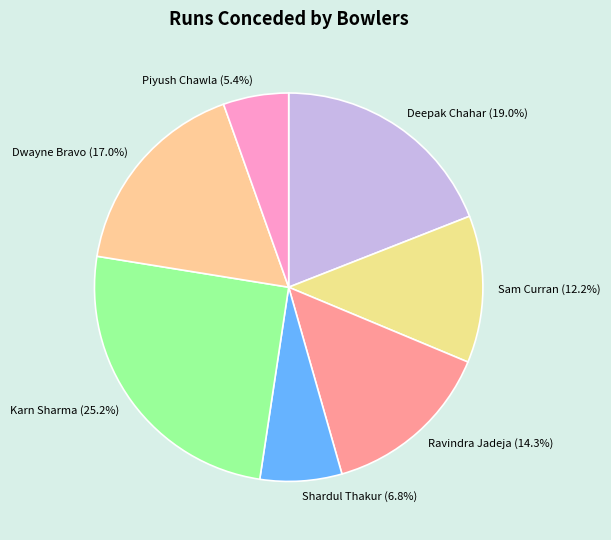

What percentage is NOT represented by Sam Curran?

87.8%